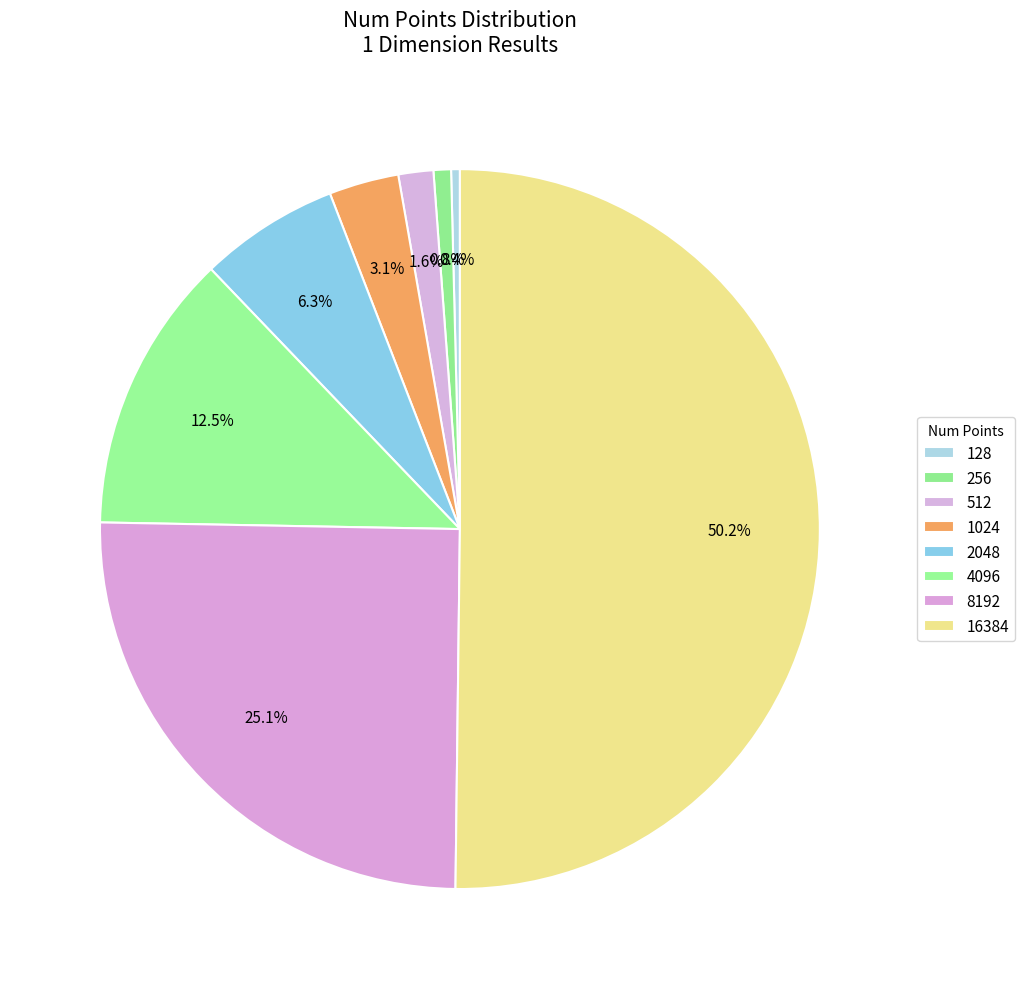

To the nearest percent, what is the average slice percentage?

12%